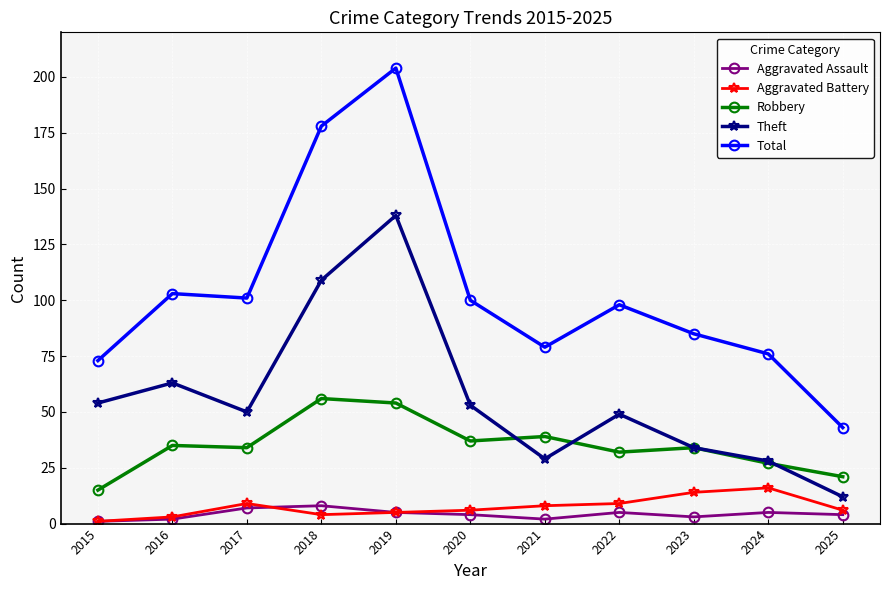

Reading left to right, what are all the values shown in this chart?

Aggravated Assault: 2015=1	2016=2	2017=7	2018=8	2019=5	2020=4	2021=2	2022=5	2023=3	2024=5	2025=4
Aggravated Battery: 2015=1	2016=3	2017=9	2018=4	2019=5	2020=6	2021=8	2022=9	2023=14	2024=16	2025=6
Robbery: 2015=15	2016=35	2017=34	2018=56	2019=54	2020=37	2021=39	2022=32	2023=34	2024=27	2025=21
Theft: 2015=54	2016=63	2017=50	2018=109	2019=138	2020=53	2021=29	2022=49	2023=34	2024=28	2025=12
Total: 2015=73	2016=103	2017=101	2018=178	2019=204	2020=100	2021=79	2022=98	2023=85	2024=76	2025=43